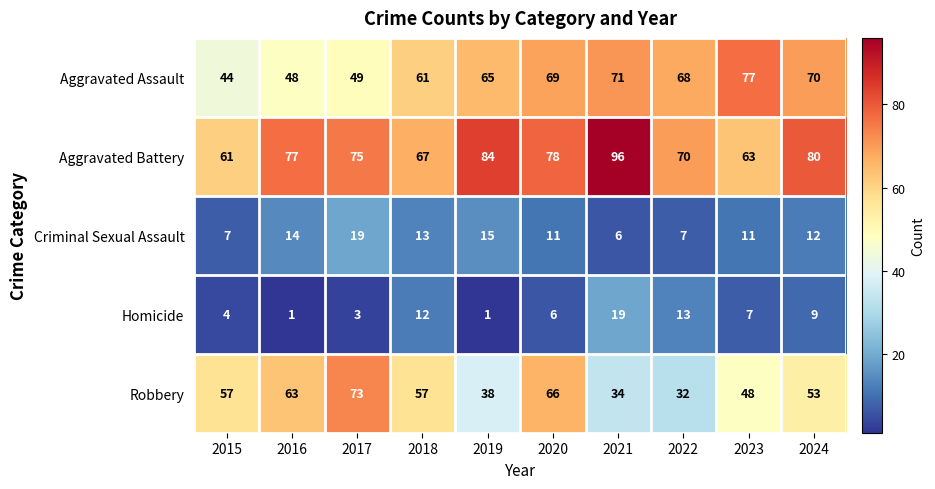

Which series has the widest spread of values?

Robbery